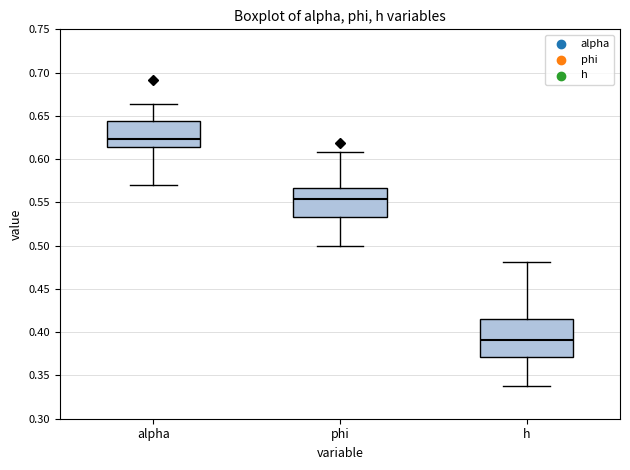

Which box has the lowest median line?

h